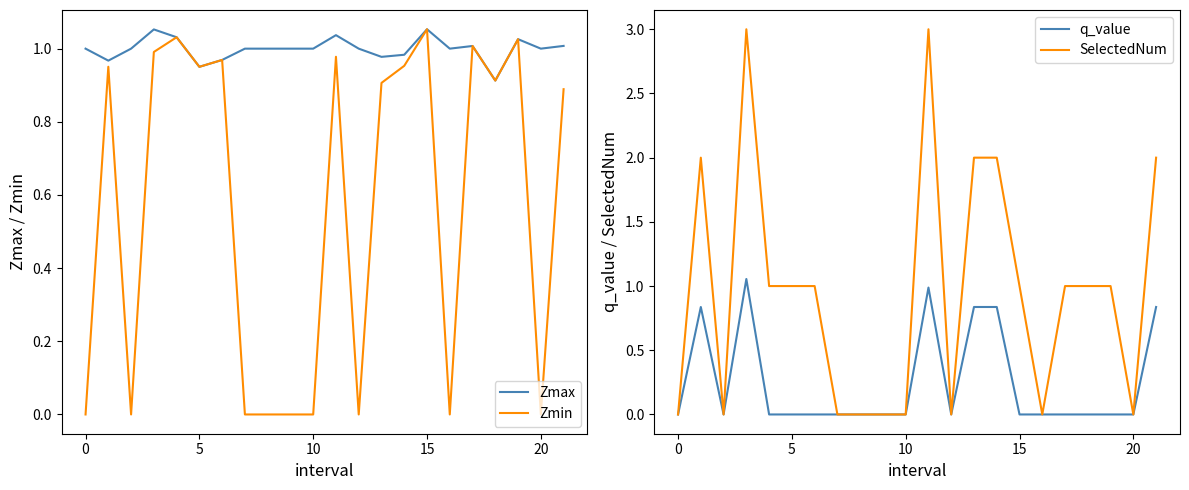

The Zmax series shows 0.3 at 12. True or false?

False